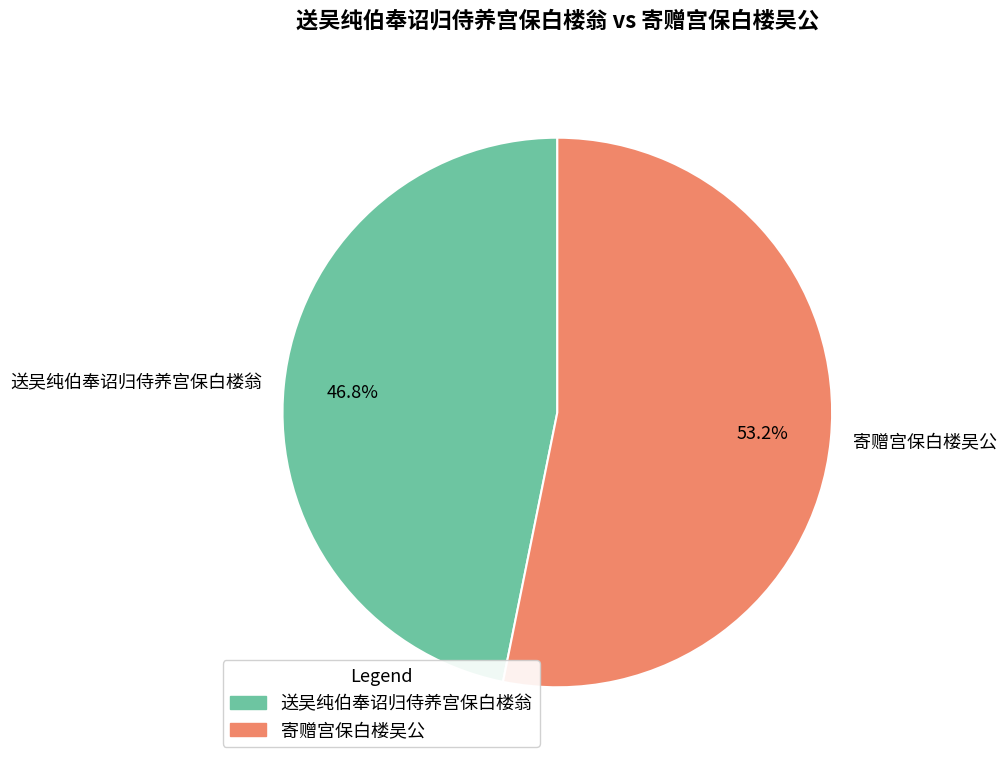

To the nearest percent, what is the combined percentage of 寄赠宫保白楼吴公 and 送吴纯伯奉诏归侍养宫保白楼翁?

100%